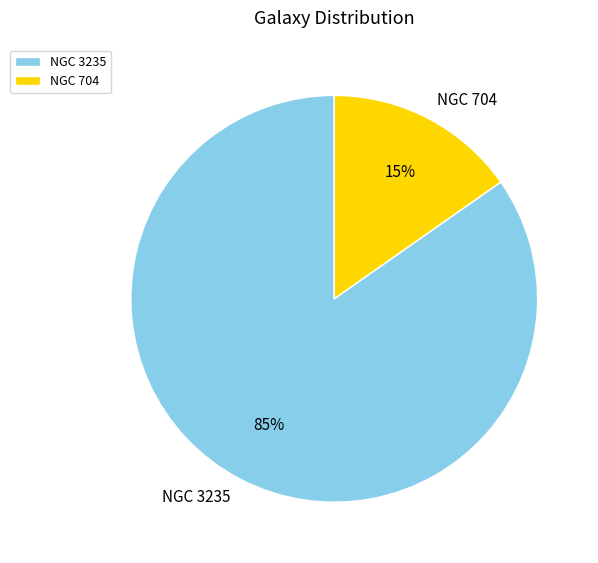

What is the smallest slice in the pie chart?

NGC 704